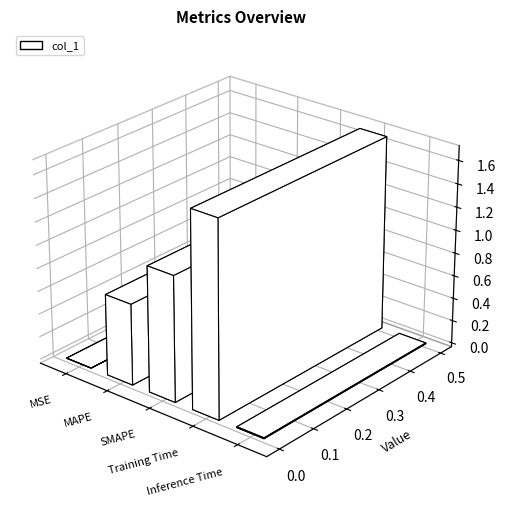

What is the average value?

0.7